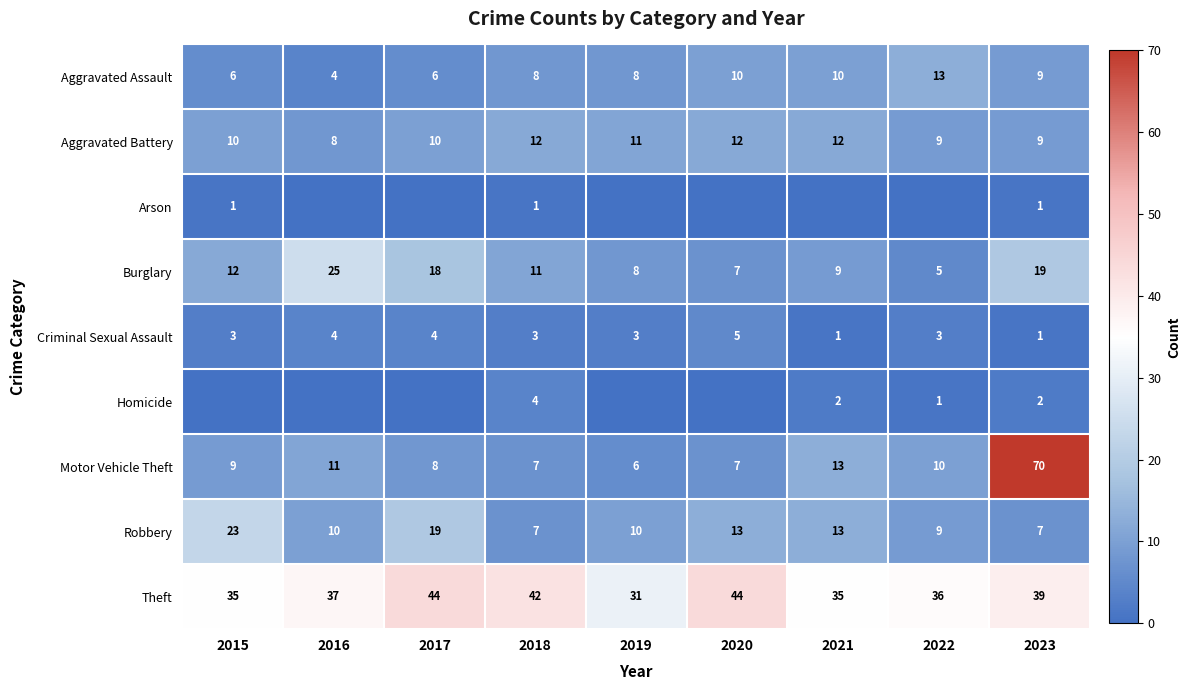

Which series changed the most between 2018 and 2023?

Motor Vehicle Theft